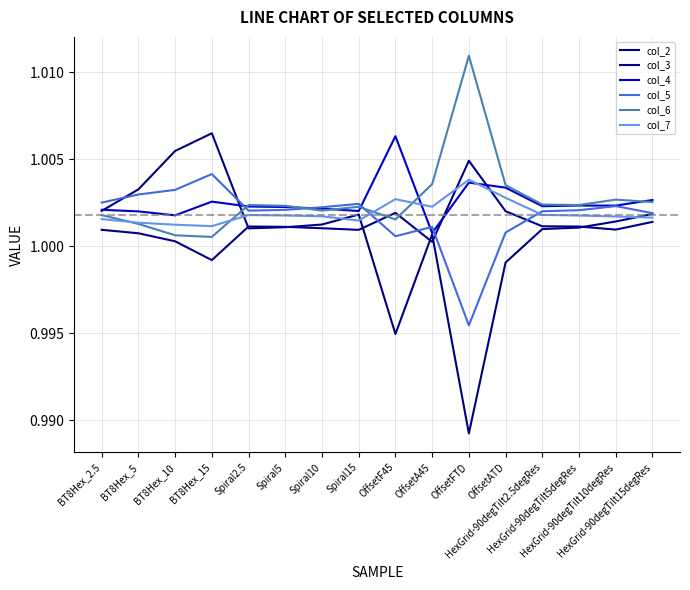

What are all the series names shown in the legend?

col_2, col_3, col_4, col_5, col_6, col_7